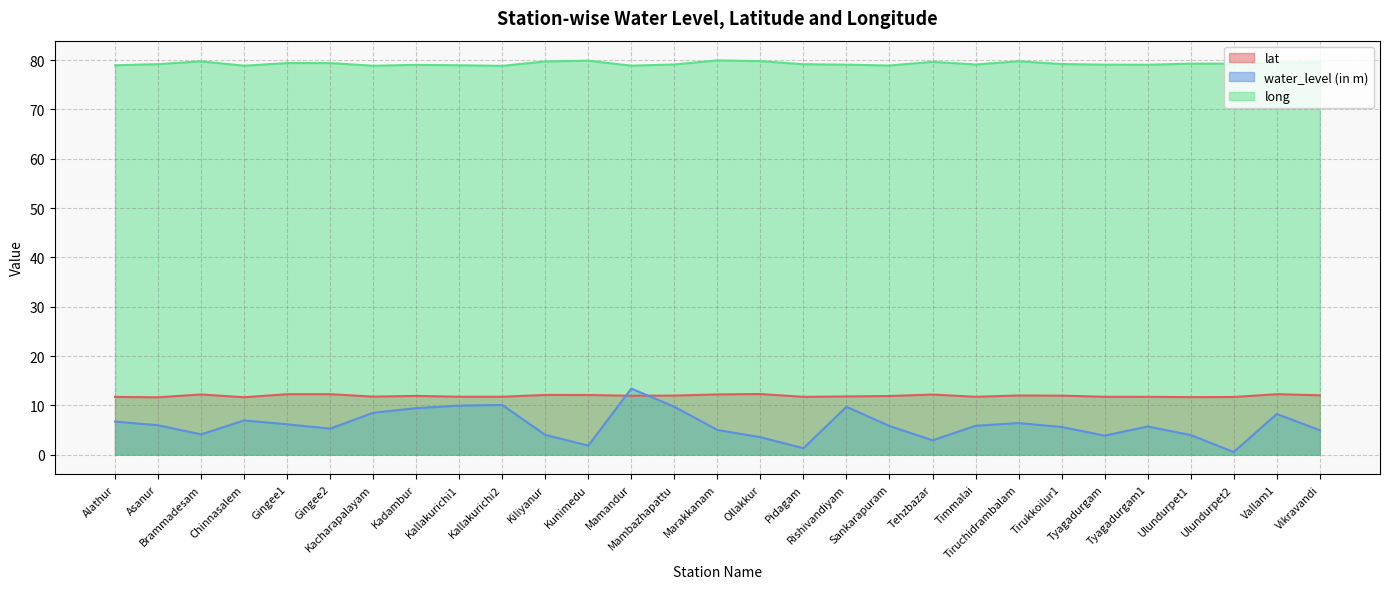

Reading left to right, transcribe all the data shown in this chart.

lat: Alathur=11.7	Asanur=11.6	Brammadesam=12.2	Chinnasalem=11.6	Gingee1=12.2	Gingee2=12.3	Kacharapalayam=11.8	Kadambur=11.9	Kallakurichi1=11.7	Kallakurichi2=11.7	Kiliyanur=12.1	Kunimedu=12.1	Mamandur=11.9	Mambazhapattu=12.0	Marakkanam=12.2	Ollakkur=12.3	Pidagam=11.7	Rishivandiyam=11.8	Sankarapuram=11.9	Tehzbazar=12.2	Timmalai=11.7	Tiruchidrambalam=12.0	Tirukkoilur1=12.0	Tyagadurgam=11.7	Tyagadurgam1=11.7	Ulundurpet1=11.7	Ulundurpet2=11.7	Vallam1=12.3	Vikravandi=12.0
water_level (in m): Alathur=6.7	Asanur=6.0	Brammadesam=4.1	Chinnasalem=6.9	Gingee1=6.2	Gingee2=5.3	Kacharapalayam=8.5	Kadambur=9.4	Kallakurichi1=9.9	Kallakurichi2=10.1	Kiliyanur=4.0	Kunimedu=1.8	Mamandur=13.4	Mambazhapattu=9.7	Marakkanam=5.0	Ollakkur=3.5	Pidagam=1.3	Rishivandiyam=9.7	Sankarapuram=5.8	Tehzbazar=2.9	Timmalai=5.8	Tiruchidrambalam=6.4	Tirukkoilur1=5.6	Tyagadurgam=3.9	Tyagadurgam1=5.7	Ulundurpet1=4.0	Ulundurpet2=0.5	Vallam1=8.2	Vikravandi=5.0
long: Alathur=79.0	Asanur=79.2	Brammadesam=79.8	Chinnasalem=78.9	Gingee1=79.4	Gingee2=79.4	Kacharapalayam=78.9	Kadambur=79.0	Kallakurichi1=79.0	Kallakurichi2=78.8	Kiliyanur=79.7	Kunimedu=79.9	Mamandur=78.9	Mambazhapattu=79.1	Marakkanam=80.0	Ollakkur=79.8	Pidagam=79.2	Rishivandiyam=79.1	Sankarapuram=78.9	Tehzbazar=79.7	Timmalai=79.1	Tiruchidrambalam=79.8	Tirukkoilur1=79.2	Tyagadurgam=79.1	Tyagadurgam1=79.1	Ulundurpet1=79.3	Ulundurpet2=79.3	Vallam1=79.5	Vikravandi=79.6